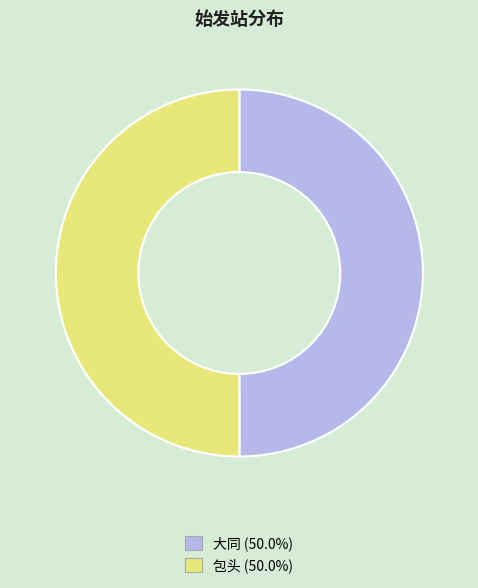

How many segments does this pie chart have?

2